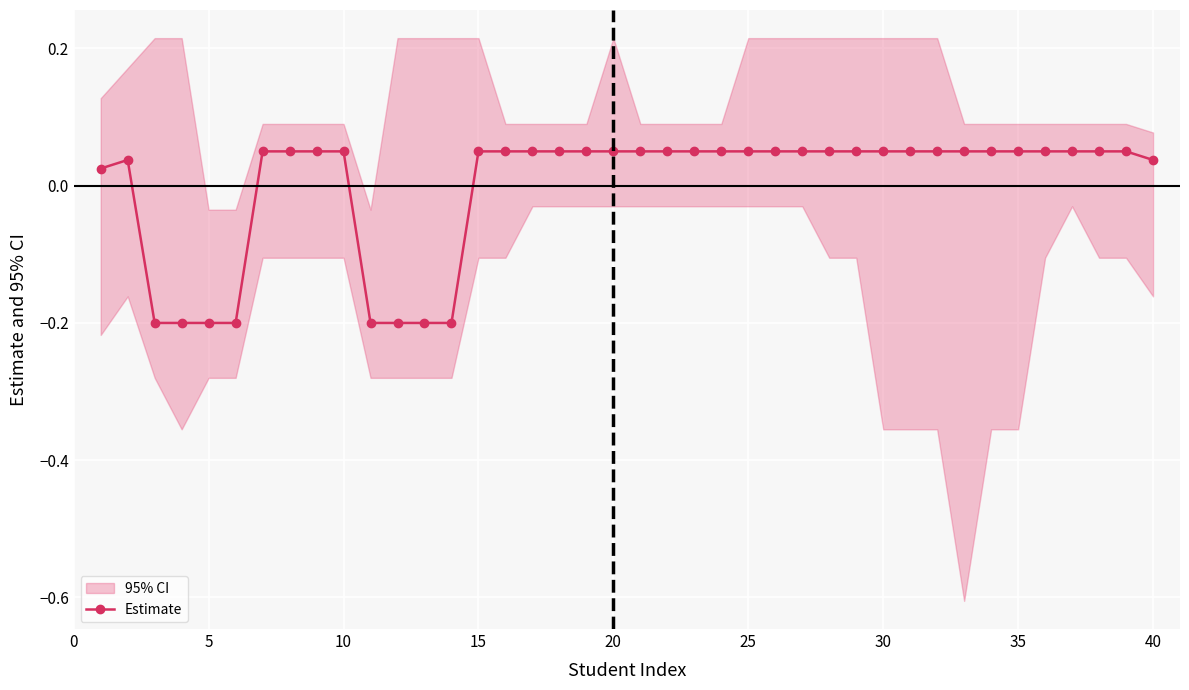

Reading left to right, transcribe all the data shown in this chart.

0.0	0.0	-0.2	-0.2	-0.2	-0.2	0.1	0.1	0.1	0.1	-0.2	-0.2	-0.2	-0.2	0.1	0.1	0.1	0.1	0.1	0.1	0.1	0.1	0.1	0.1	0.1	0.1	0.1	0.1	0.1	0.1	0.1	0.1	0.1	0.1	0.1	0.1	0.1	0.1	0.1	0.0